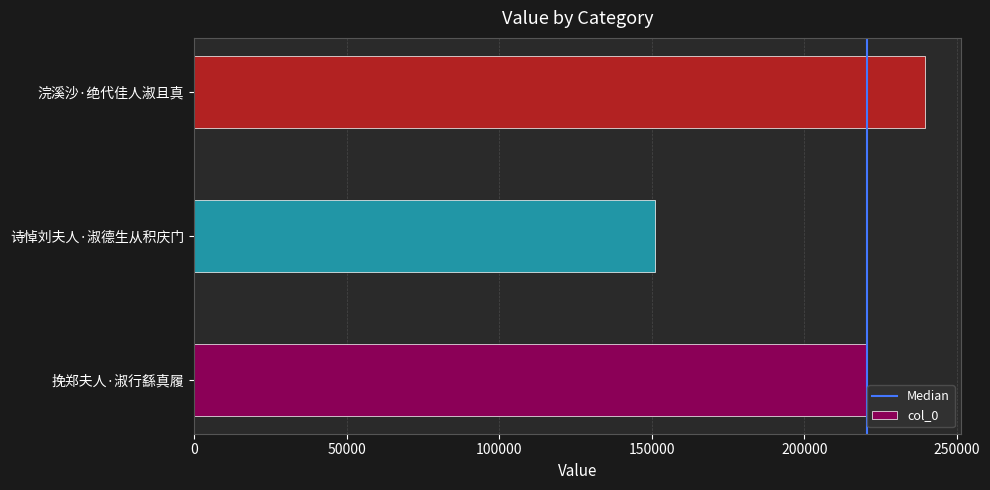

Which label corresponds to the largest value in the chart?

浣溪沙·绝代佳人淑且真